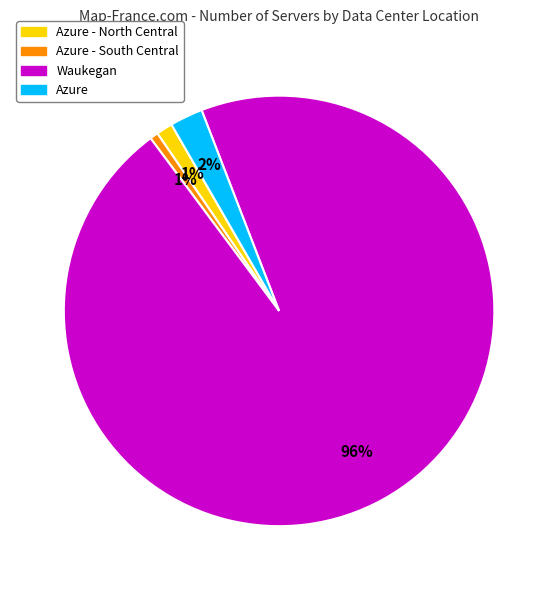

Which slice is the largest?

Waukegan